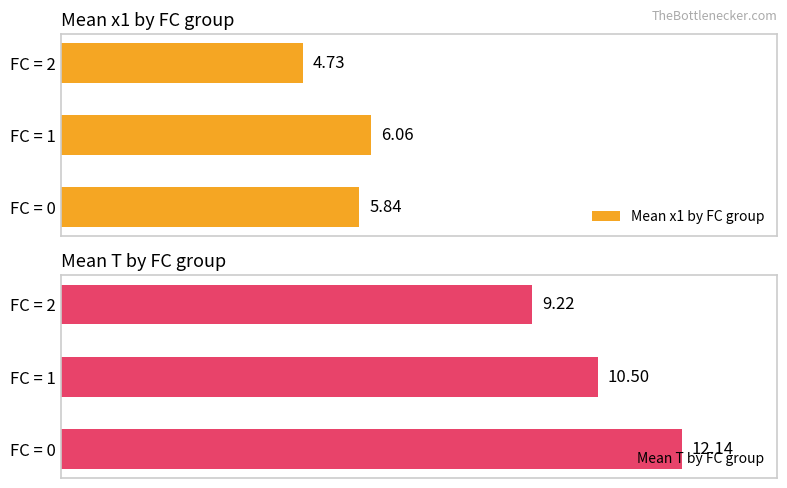

What is the value of the Mean x1 by FC group bar at the 3rd from the left?

4.7